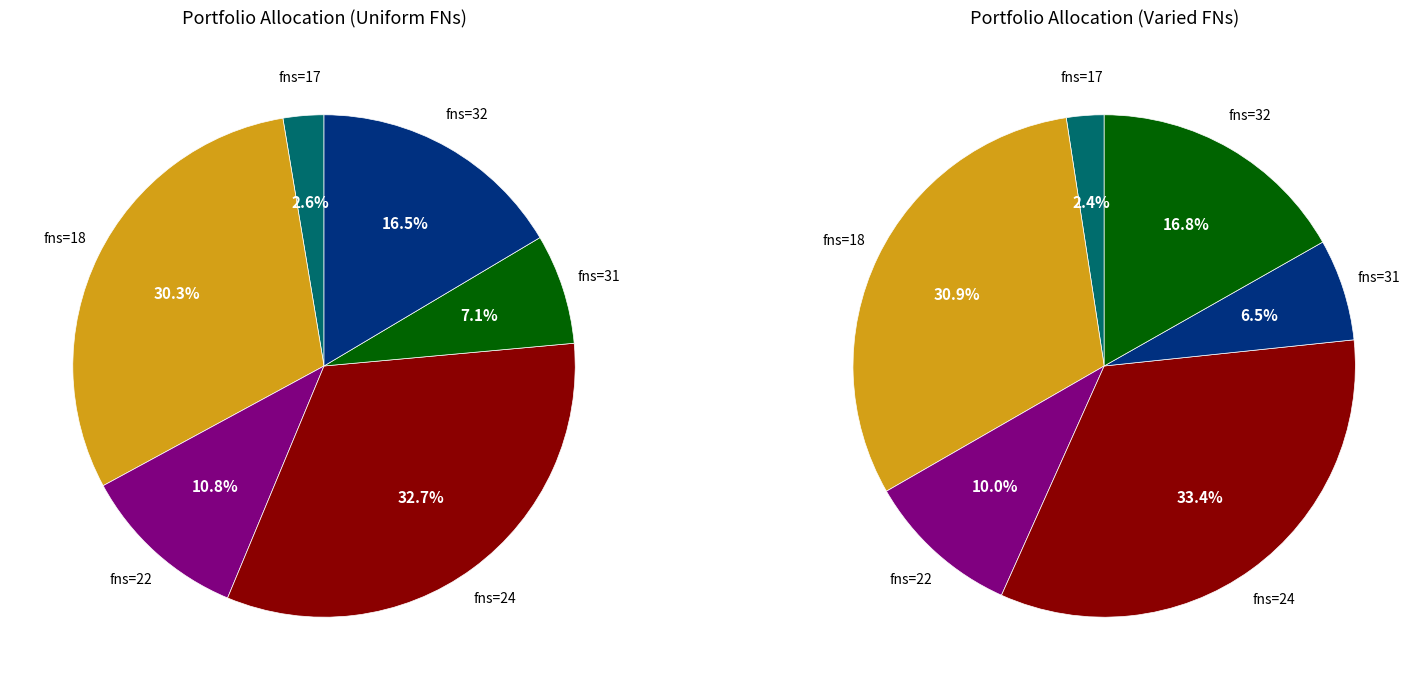

How many segments does this pie chart have?

12